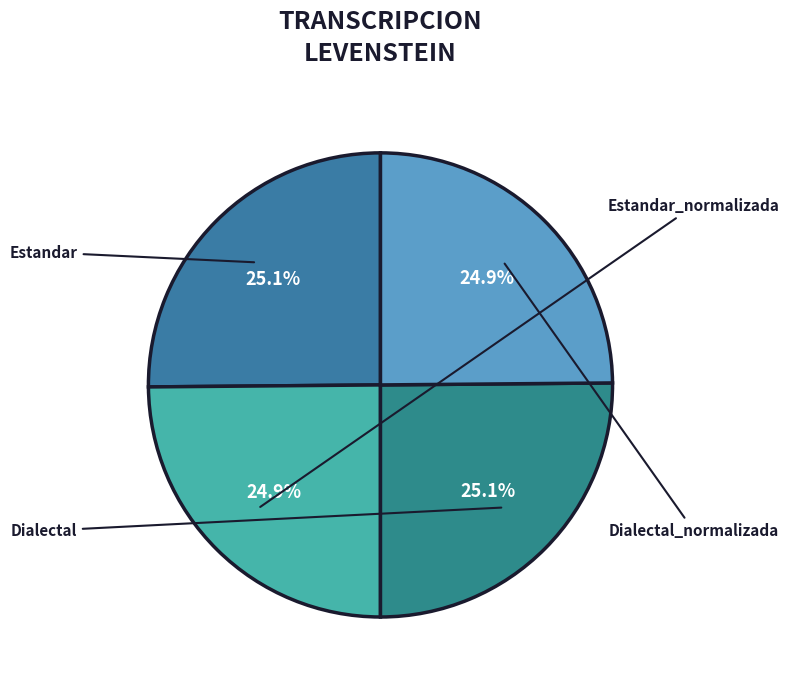

What percentage is the Dialectal slice, to the nearest percent?

25%